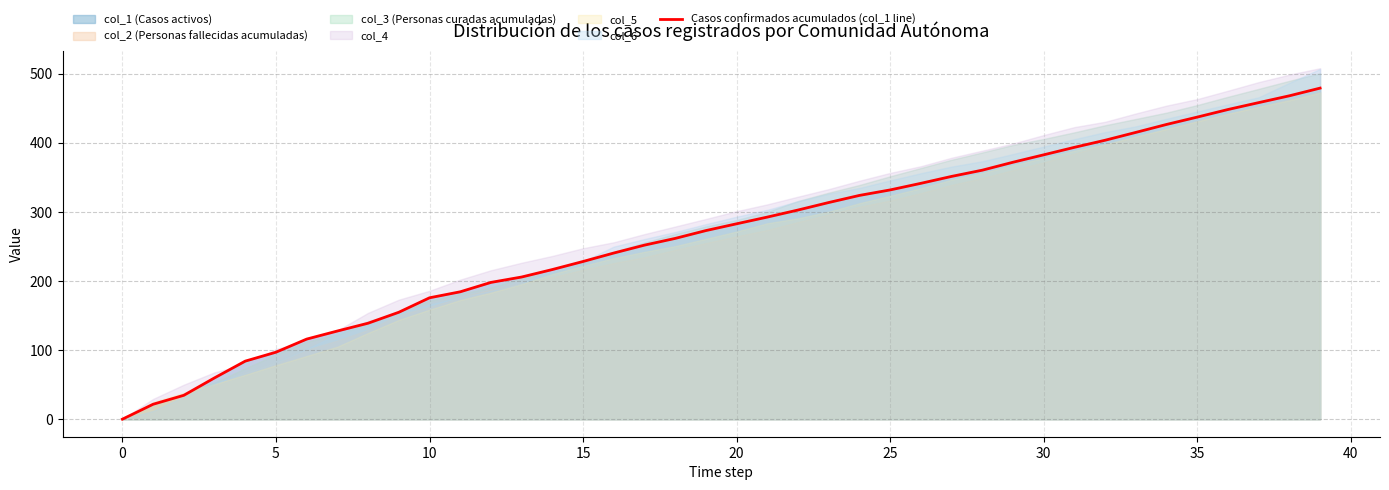

Is it true that the value at 15 is 123.5?

False